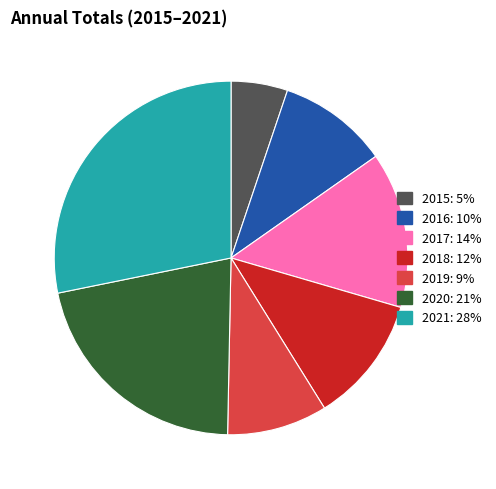

Is it true that 2016 is 10% of the pie?

True